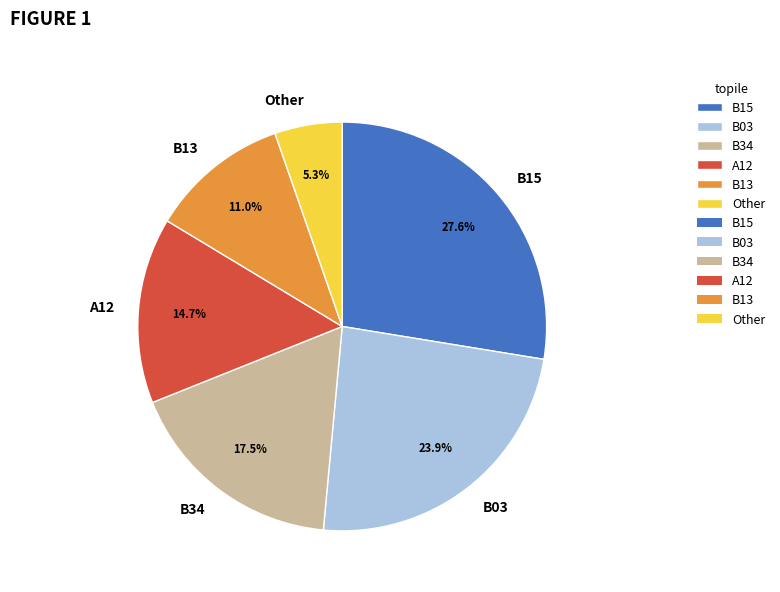

What percentage is the B13 slice, to the nearest percent?

11%